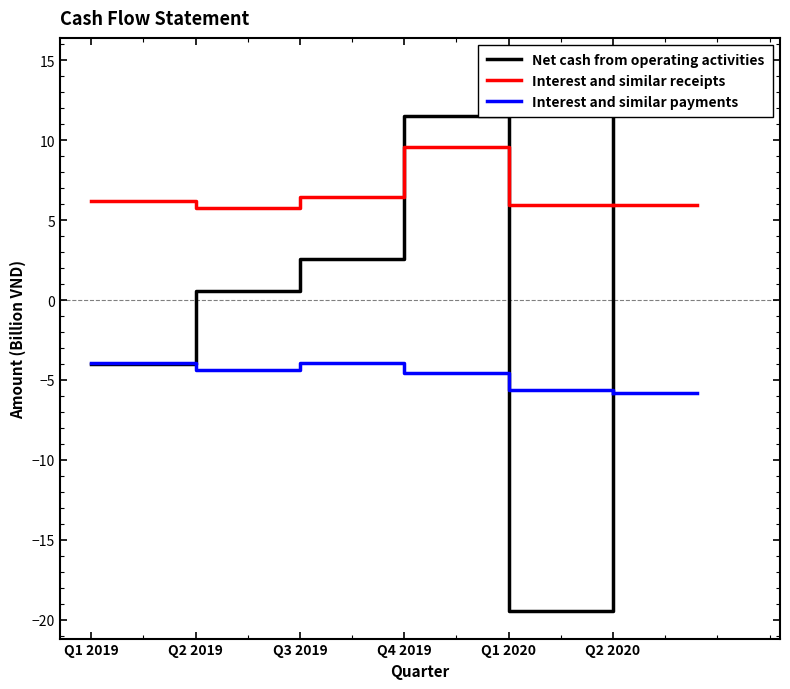

What is the difference between the Interest and similar payments values at Q2 2019 and Q1 2020?

1.3